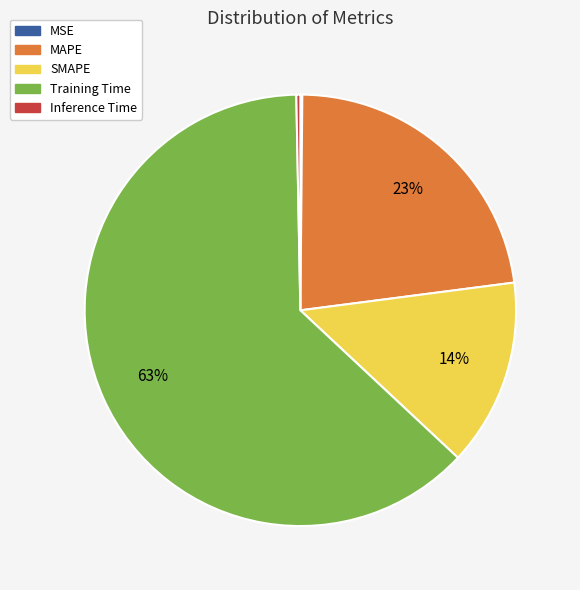

What is the largest slice in the pie chart?

Training Time